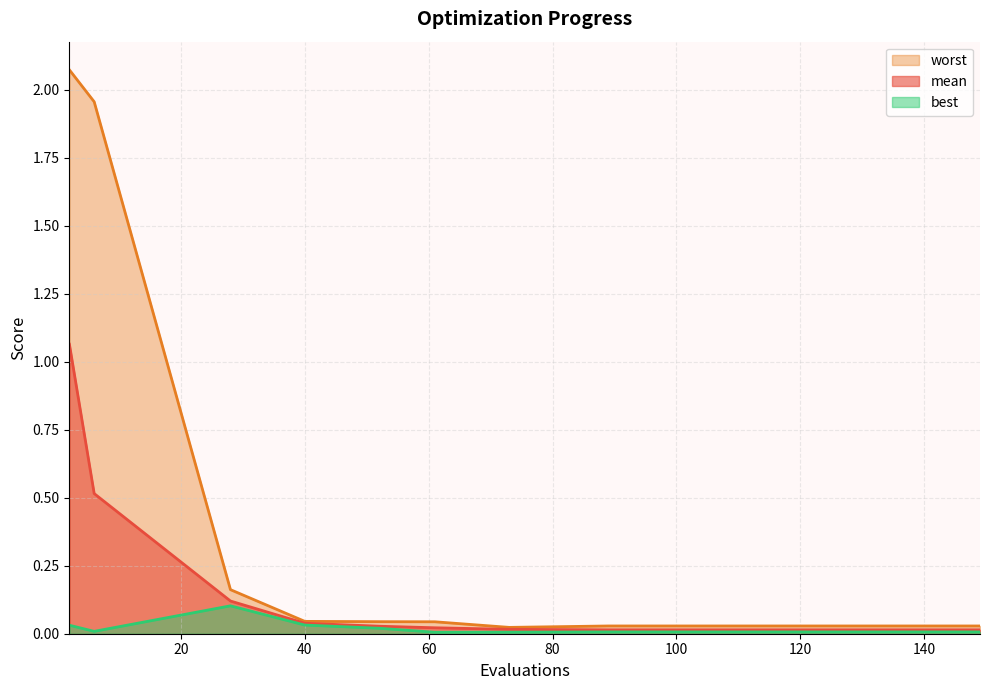

What is the difference between the second highest and second lowest values in the mean series?

0.5